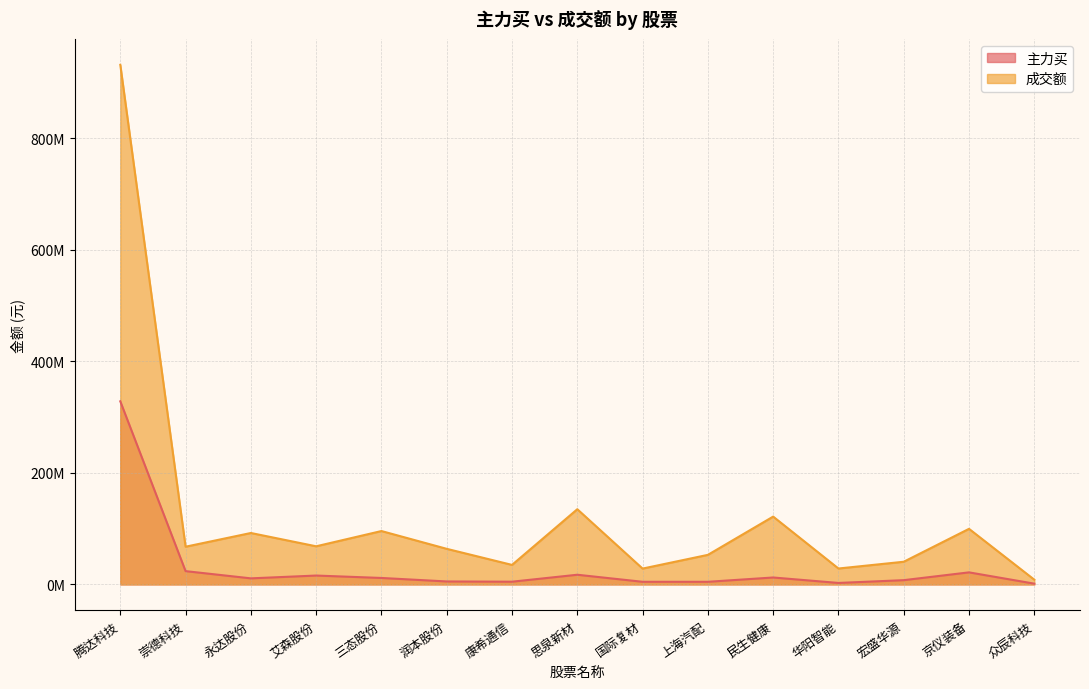

In 主力买, how many points are lower than both neighbors (excluding endpoints)?

4